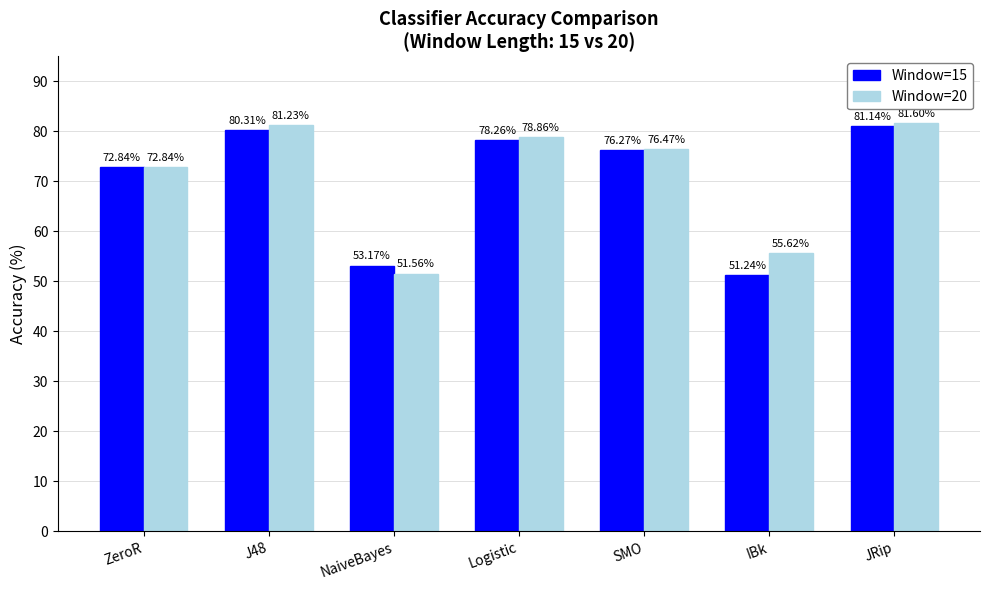

What is the difference between the Window=15 values at Logistic and IBk?

27.0